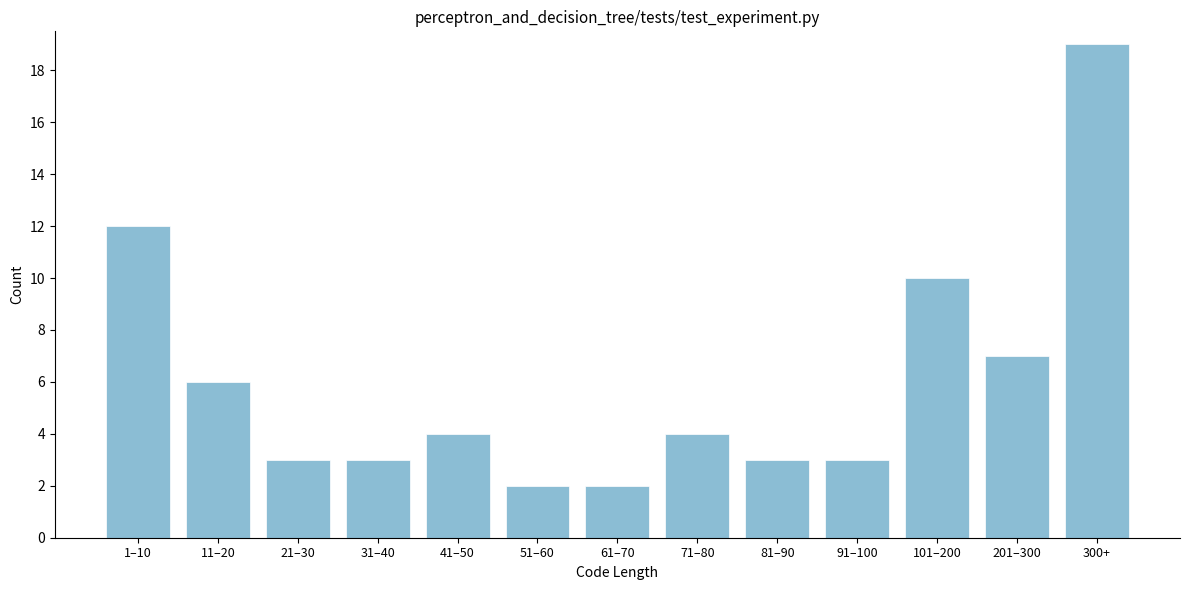

Reading left to right, extract all data points from this chart.

1–10=12	11–20=6	21–30=3	31–40=3	41–50=4	51–60=2	61–70=2	71–80=4	81–90=3	91–100=3	101–200=10	201–300=7	300+=19